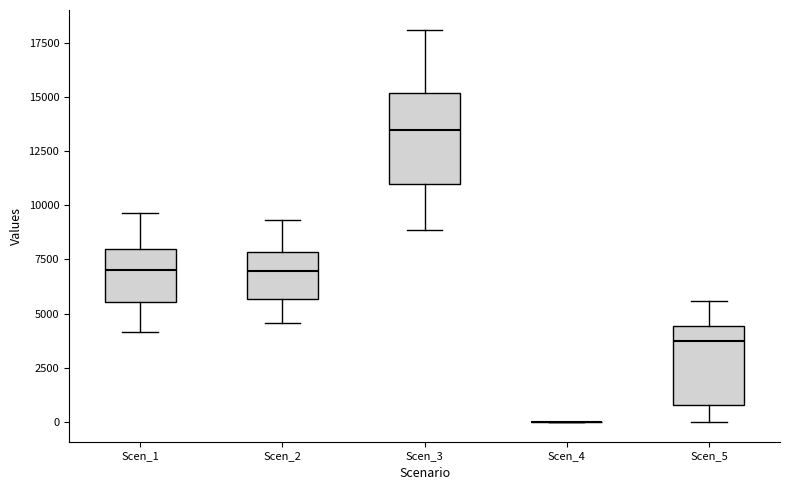

Reading left to right, read every box against the y-axis: the position of its median line, the range the box covers, and the ends of its whiskers. The values are not printed on the chart, so give them approximately, as read against the axis.

Scen_1: median 7000, box 5500 to 8000, whiskers 4000 to 9500
Scen_2: median 7000, box 5500 to 8000, whiskers 4500 to 9500
Scen_3: median 13500, box 11000 to 15000, whiskers 9000 to 18000
Scen_4: box collapsed to a line at 0, whiskers 0 to 0
Scen_5: median 3500, box 1000 to 4500, whiskers 0 to 5500